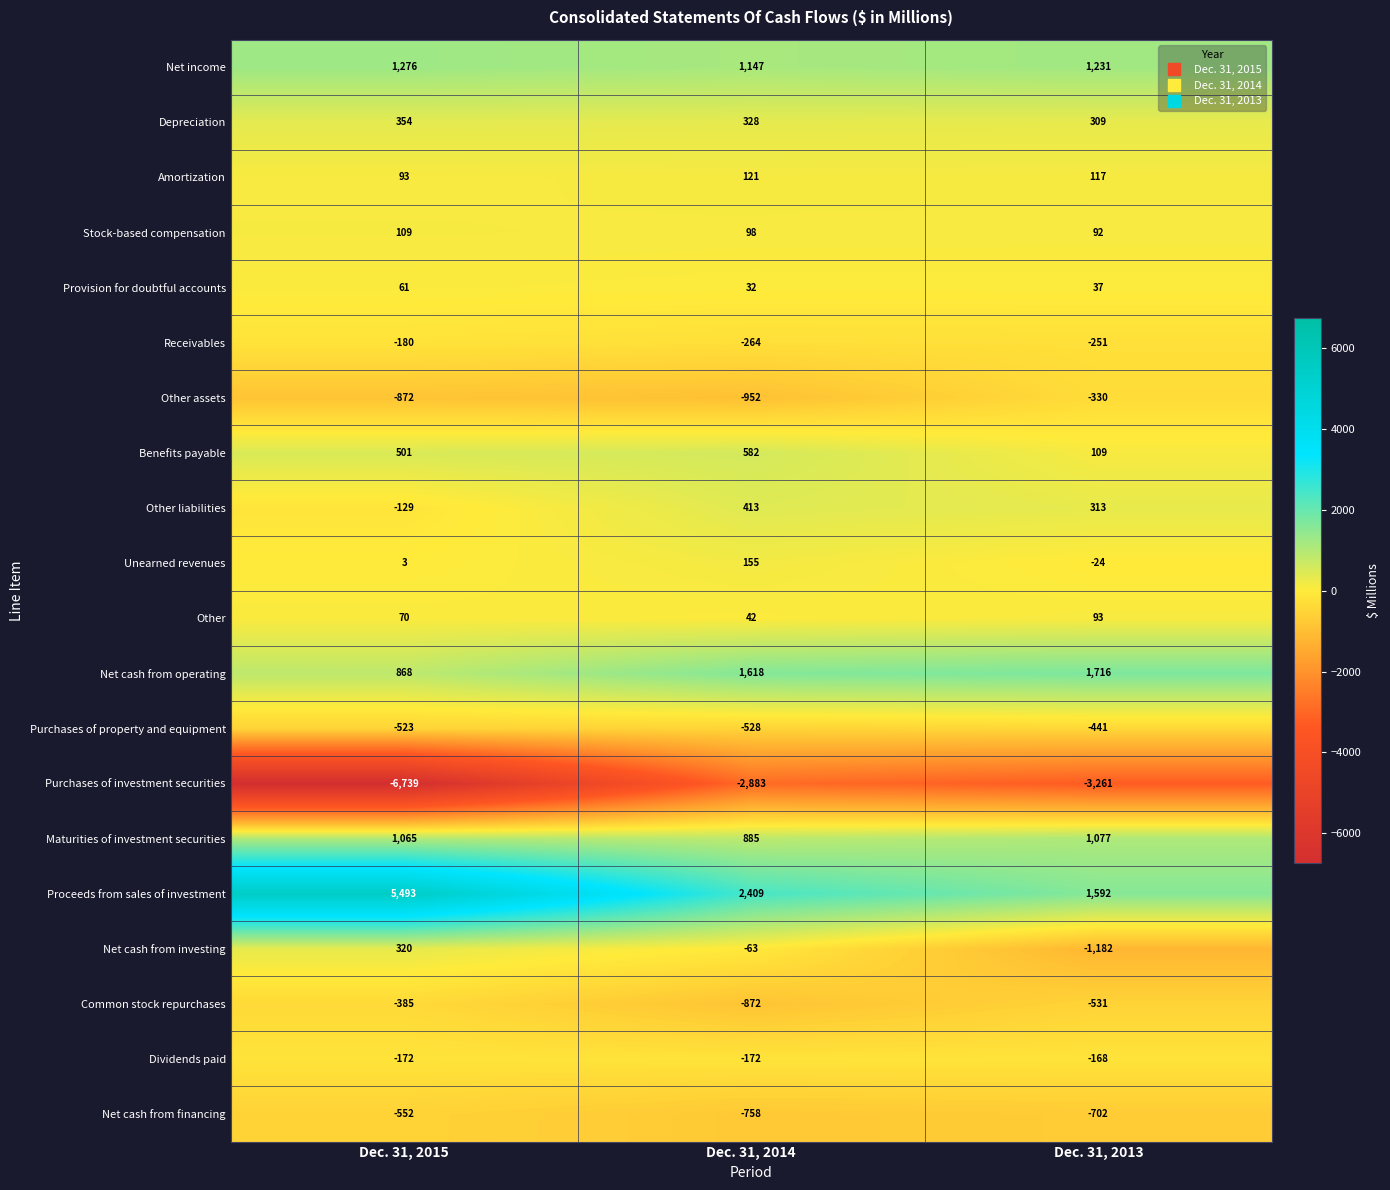

Which series has the widest spread of values?

Proceeds from sales of investment